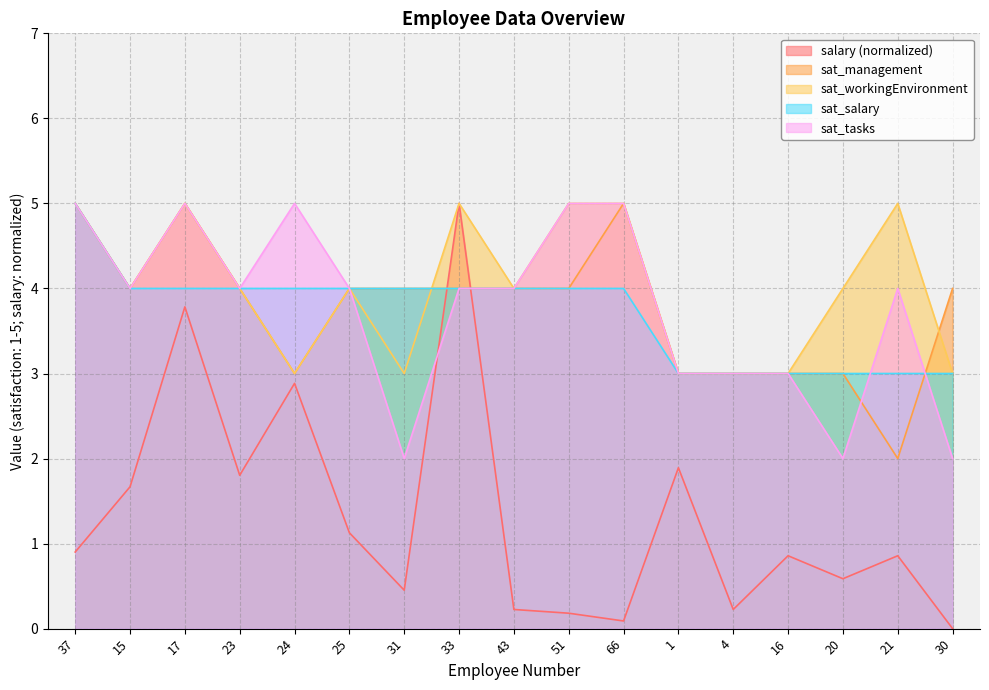

Is the value of sat_management at 66 greater than the value of sat_salary at 25?

Yes